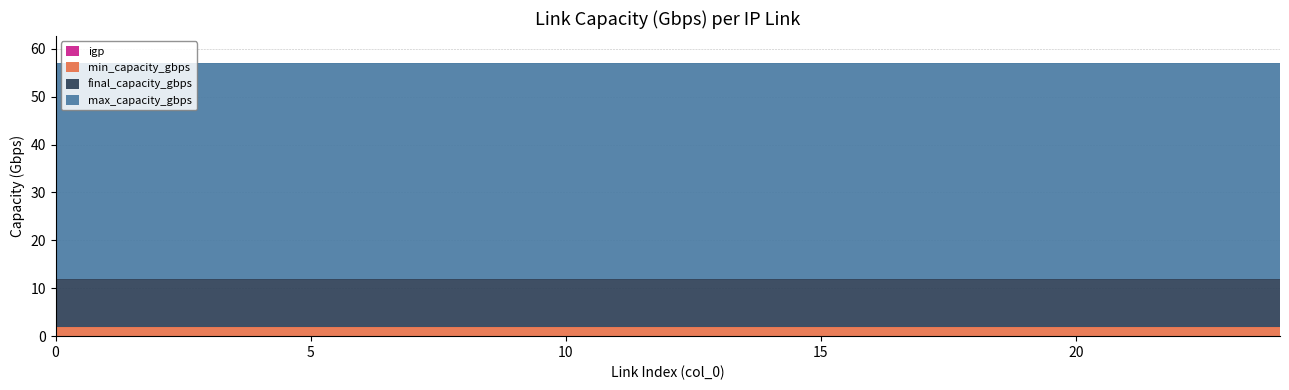

True or false: igp has more than 2 points higher than both neighbors.

False